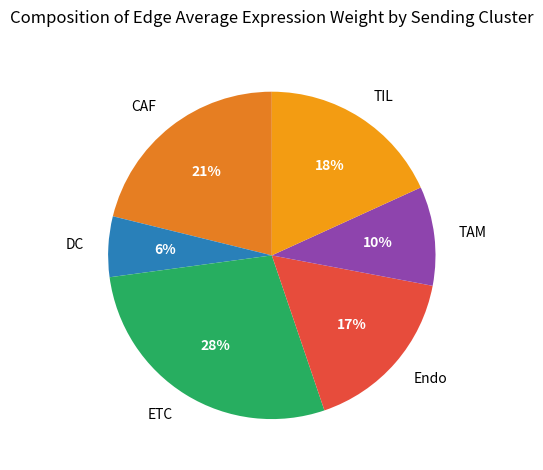

Which has a higher value, DC or TIL?

TIL